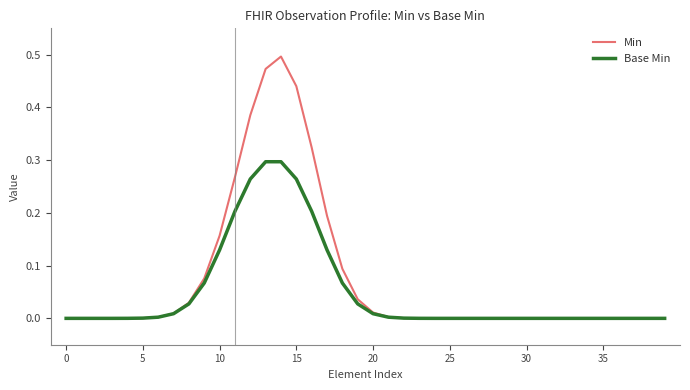

List the series in order of their peak value, lowest first.

Base Min, Min